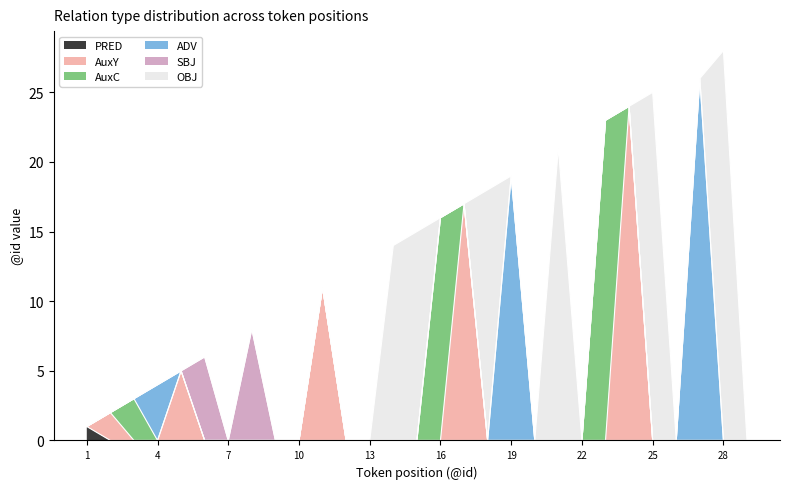

What is the sum of all OBJ values?

121